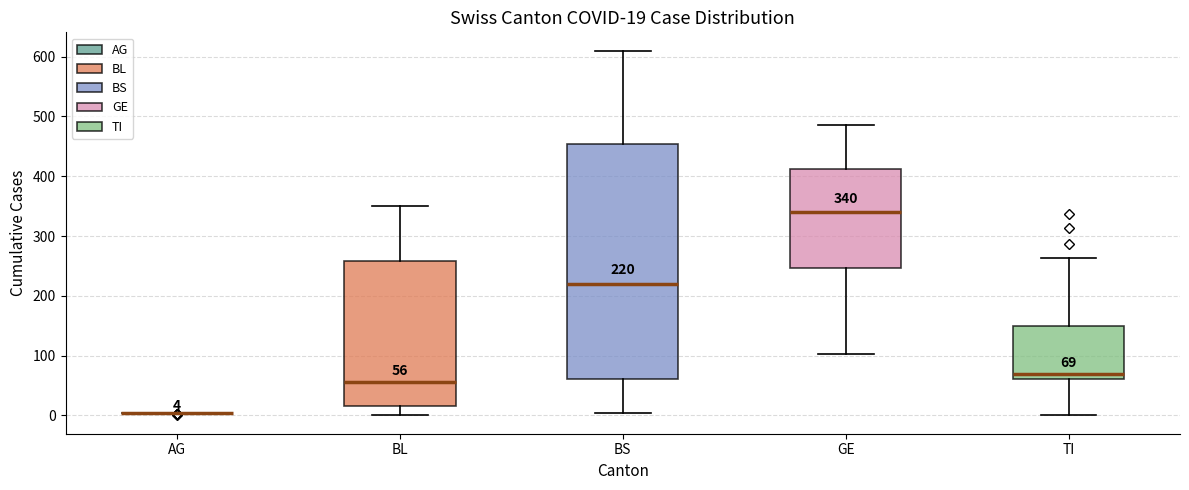

Comparing the boxes themselves (not the whiskers), which one is the tallest?

BS